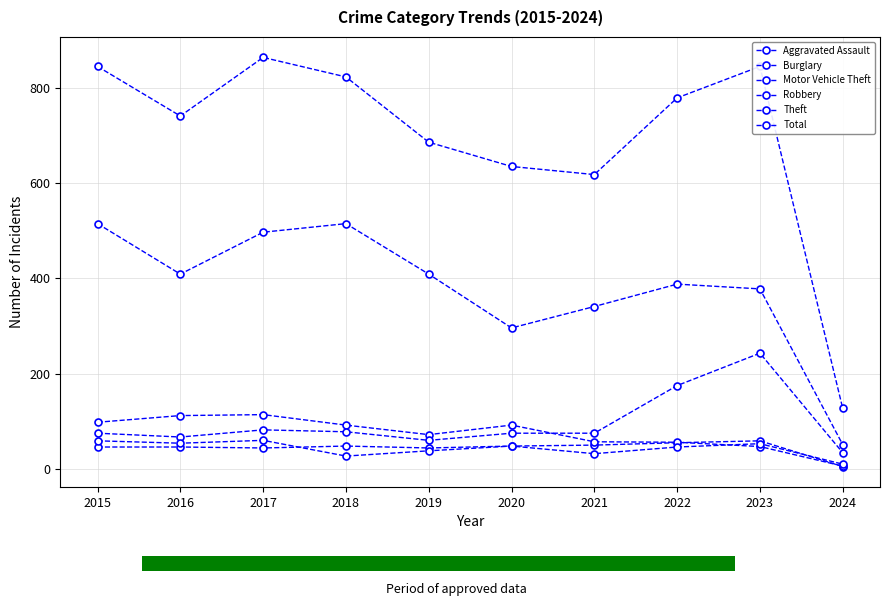

Between 2021 and 2015, which is larger?

2021